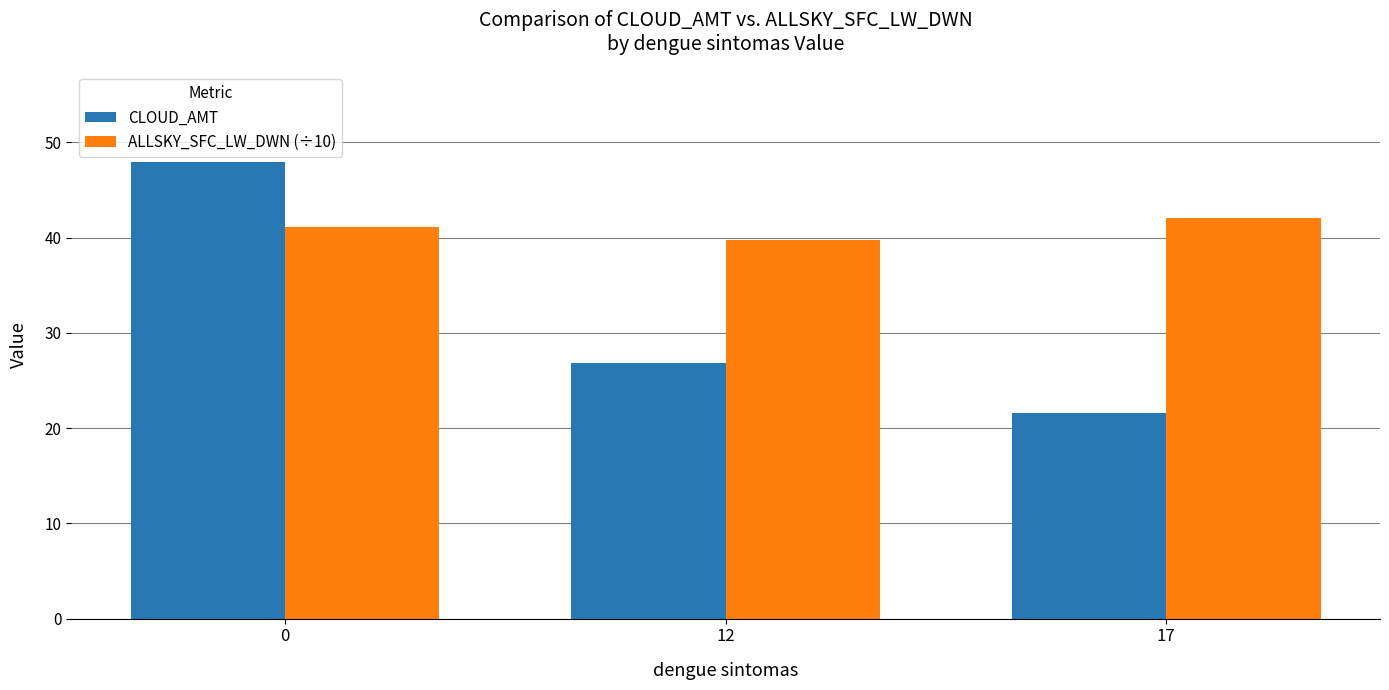

Are the bars grouped side by side (vs. stacked)?

Yes